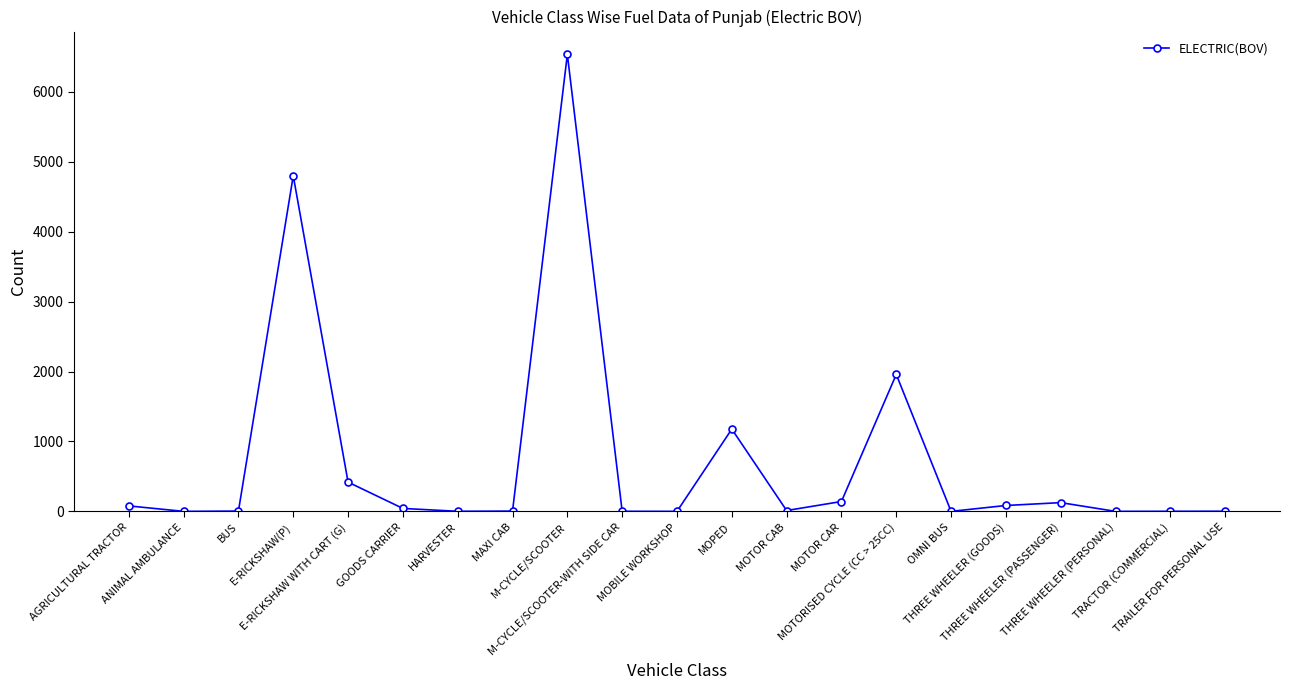

What is the sum of all values?

15394